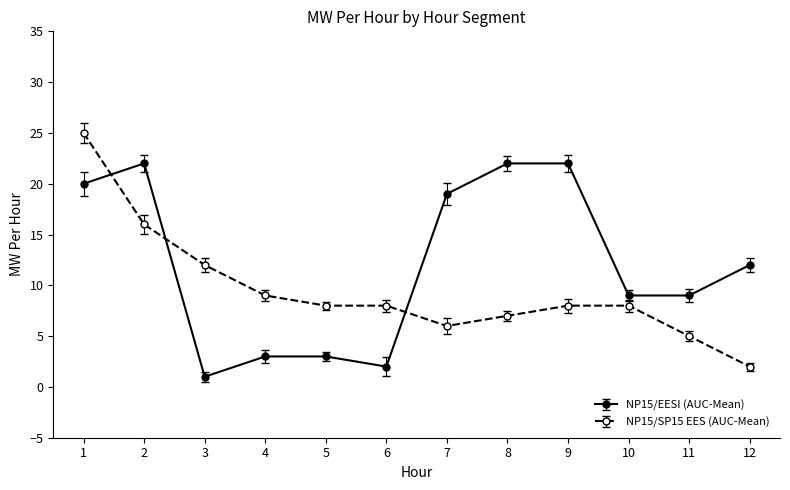

Is the value of NP15/SP15 EES (AUC-Mean) at 5 greater than the value of NP15/EESI (AUC-Mean) at 10?

No